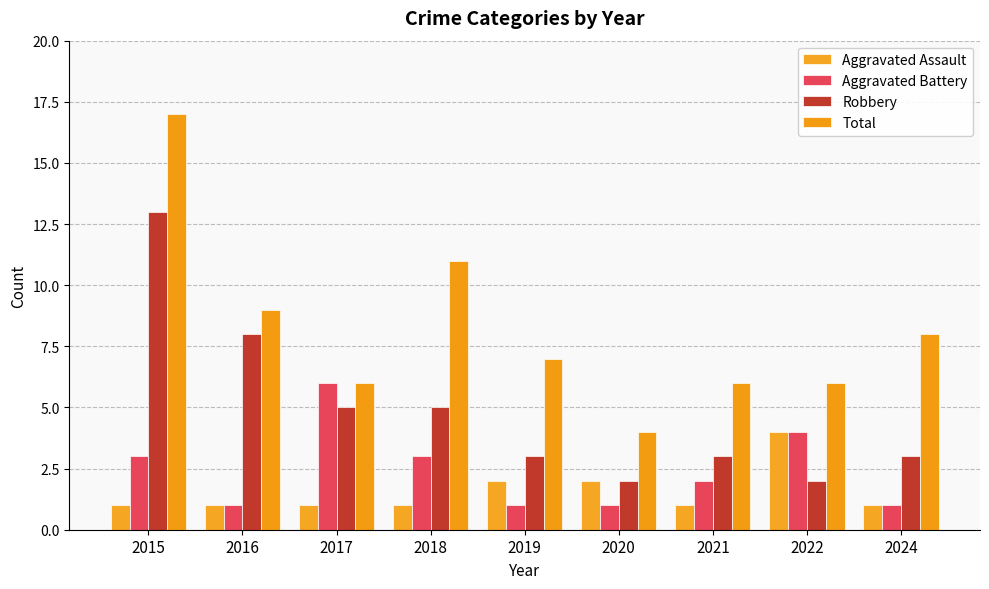

How many bars are there in total?

36